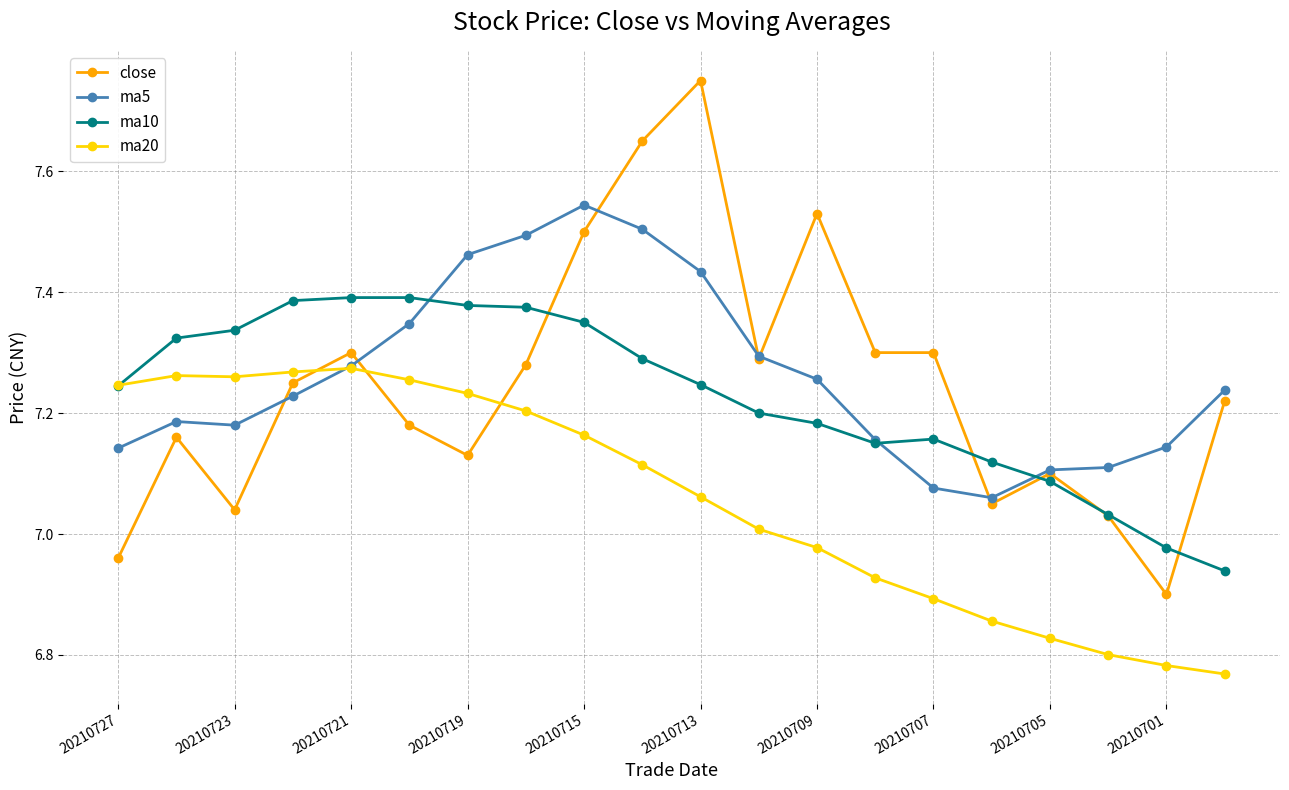

What are all the series names shown in the legend?

close, ma5, ma10, ma20